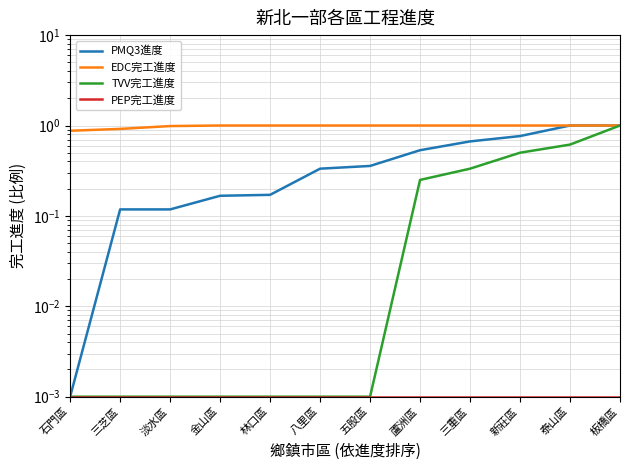

How many data points does each series have?

12